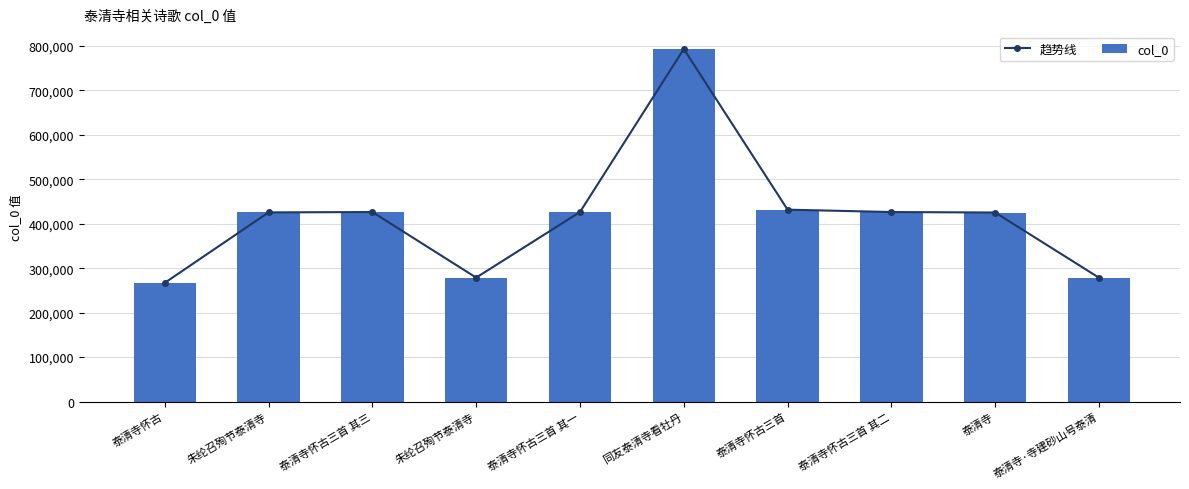

What is the difference between the maximum and minimum values in the col_0 series?

525939